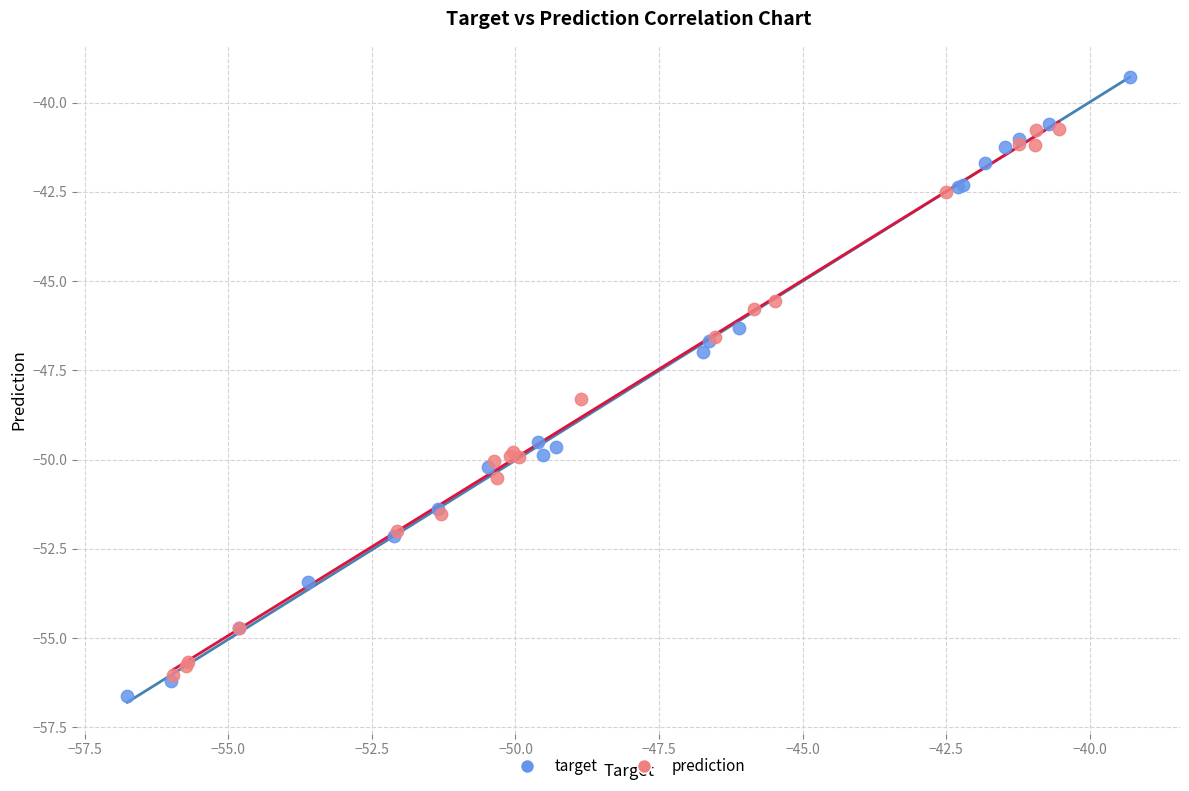

Which series contains the lowest Y value?

target